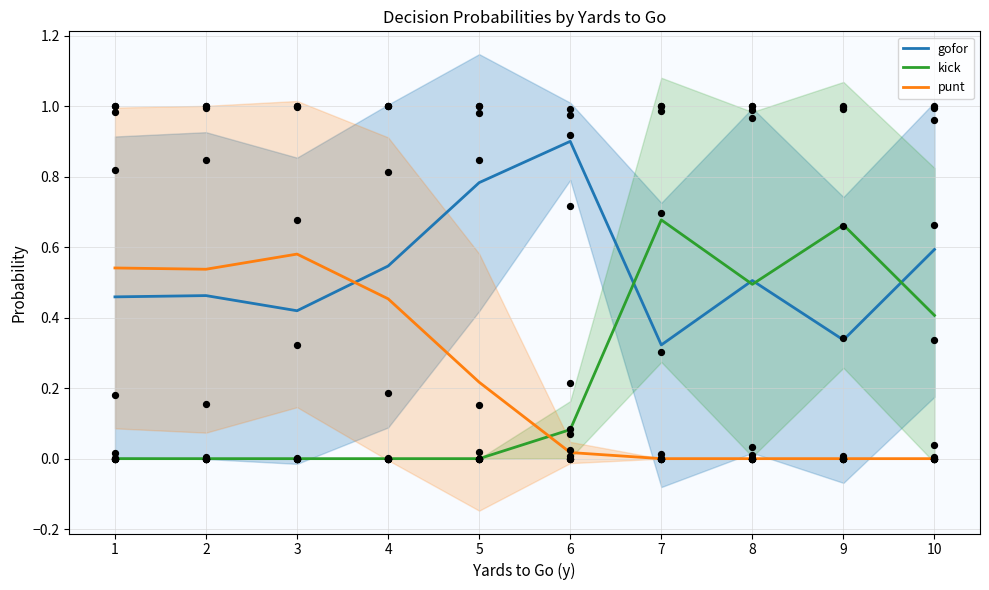

Which series contains the lowest Y value?

kick